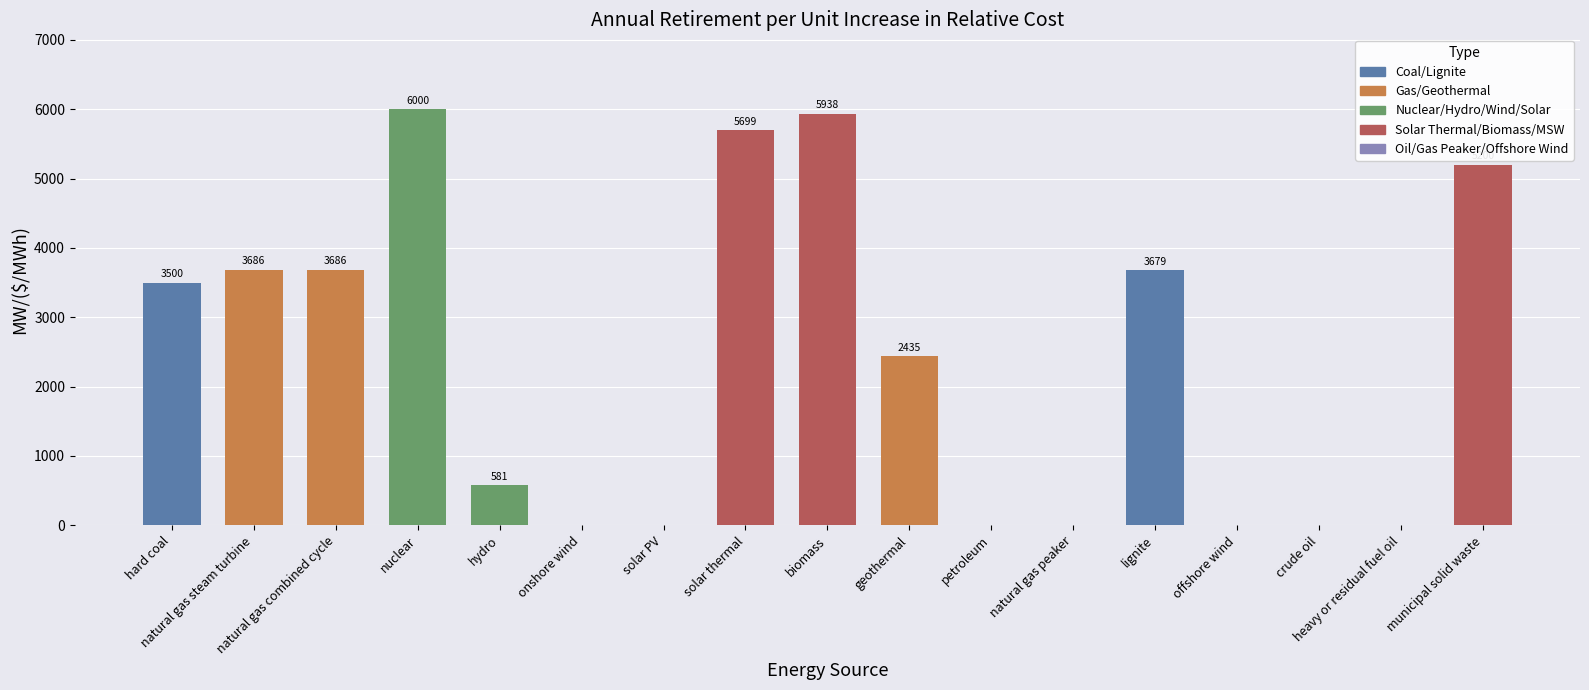

Where is the data nearest to the value 3000?

hard coal